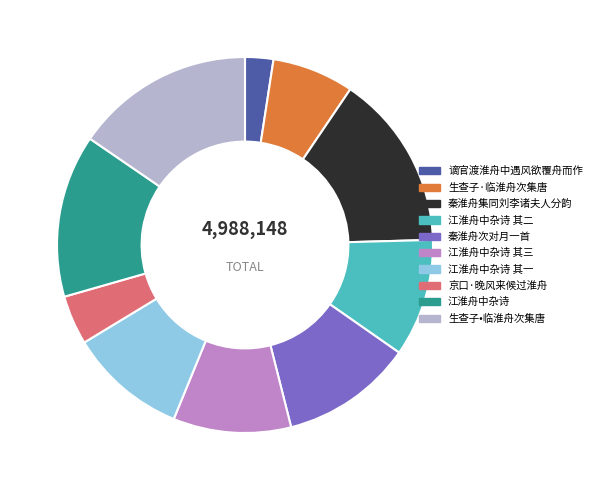

The 谪官渡淮舟中遇风欲覆舟而作 slice represents 2% of the pie. True or false?

True